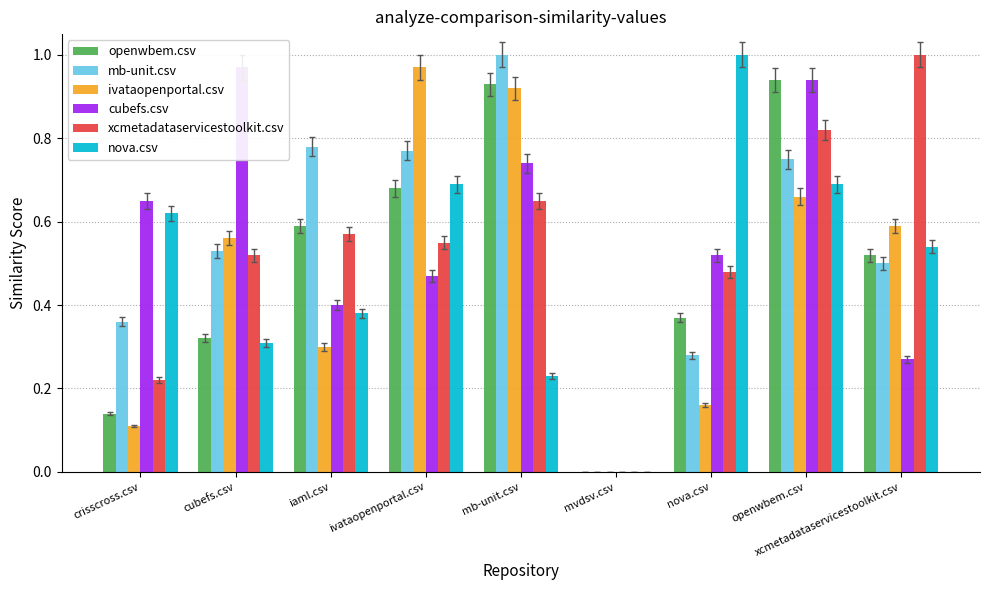

What are all the series names shown in the legend?

openwbem.csv, mb-unit.csv, ivataopenportal.csv, cubefs.csv, xcmetadataservicestoolkit.csv, nova.csv